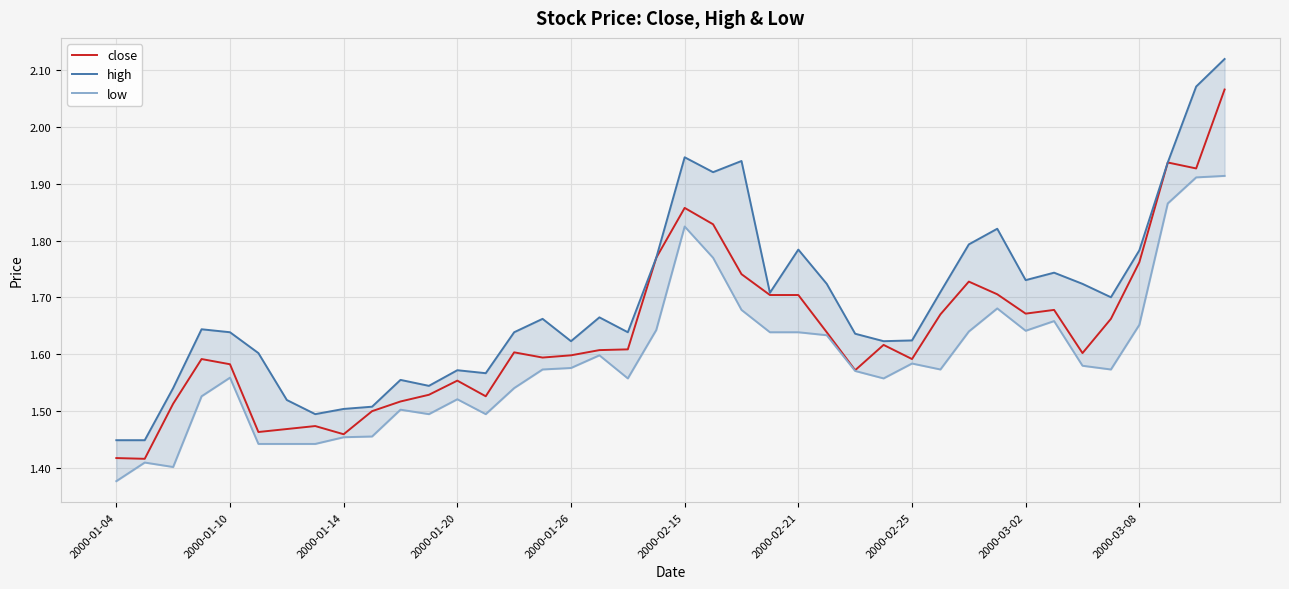

How many interior local valleys does the low series have?

8